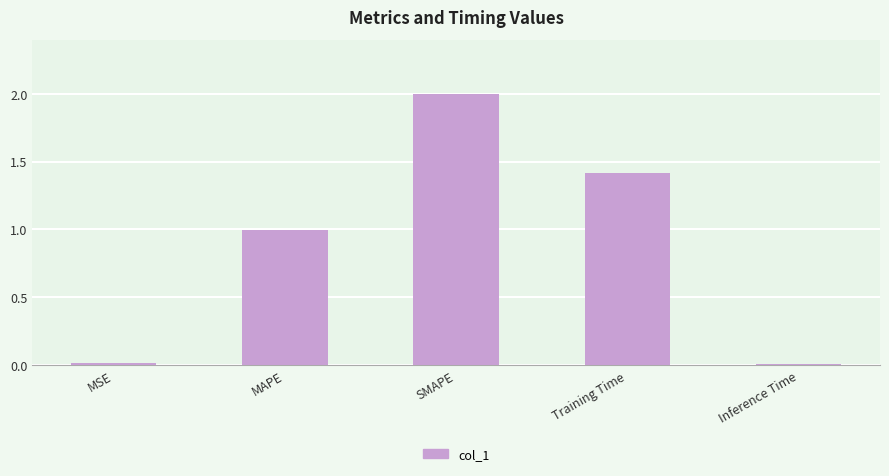

Which label corresponds to the largest value in the chart?

SMAPE